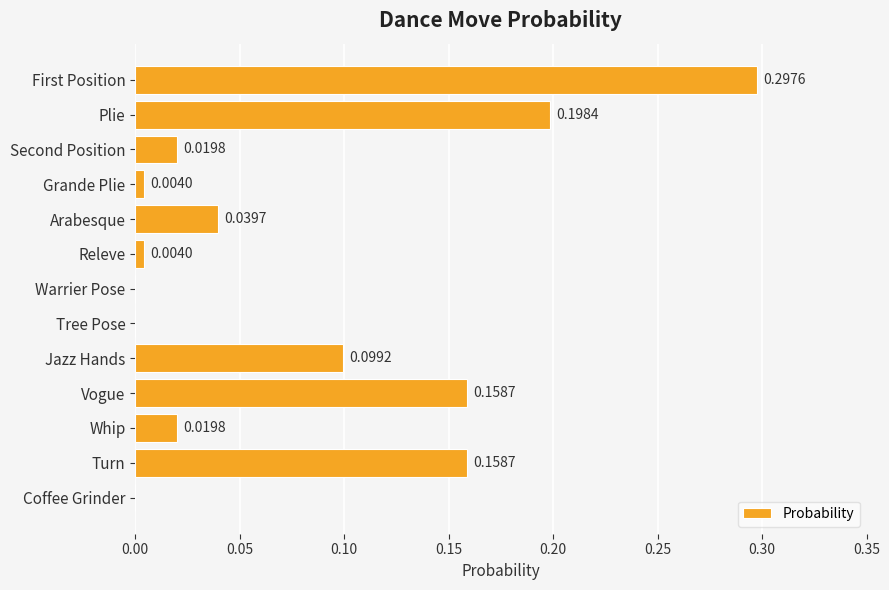

Which category has the highest value across all series?

First Position